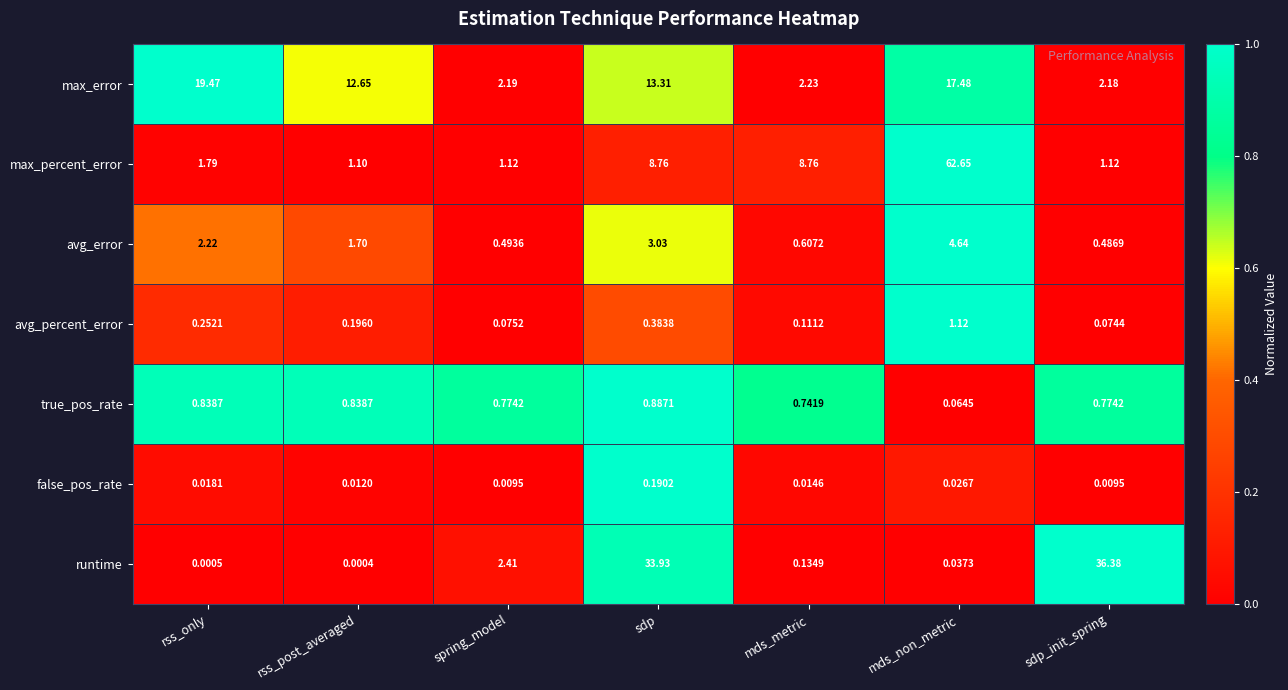

Which category has the lowest value across all series?

rss_post_averaged